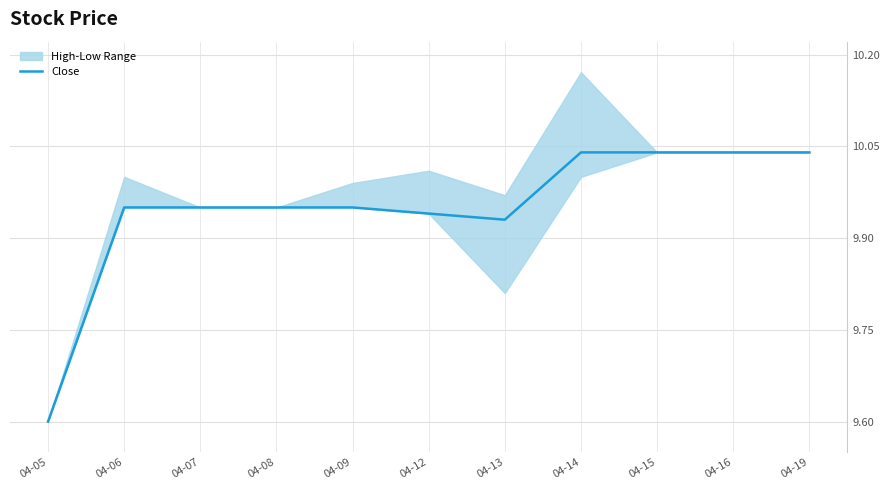

At which category does the chart reach its peak across all series?

04-14